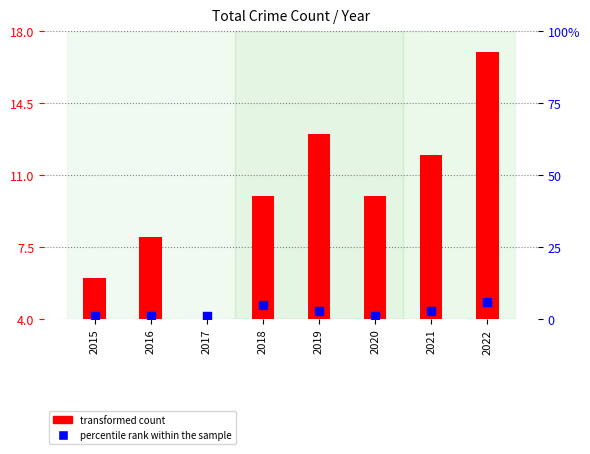

Is the value of percentile rank within the sample at 2016 greater than the value of transformed count at 2022?

No